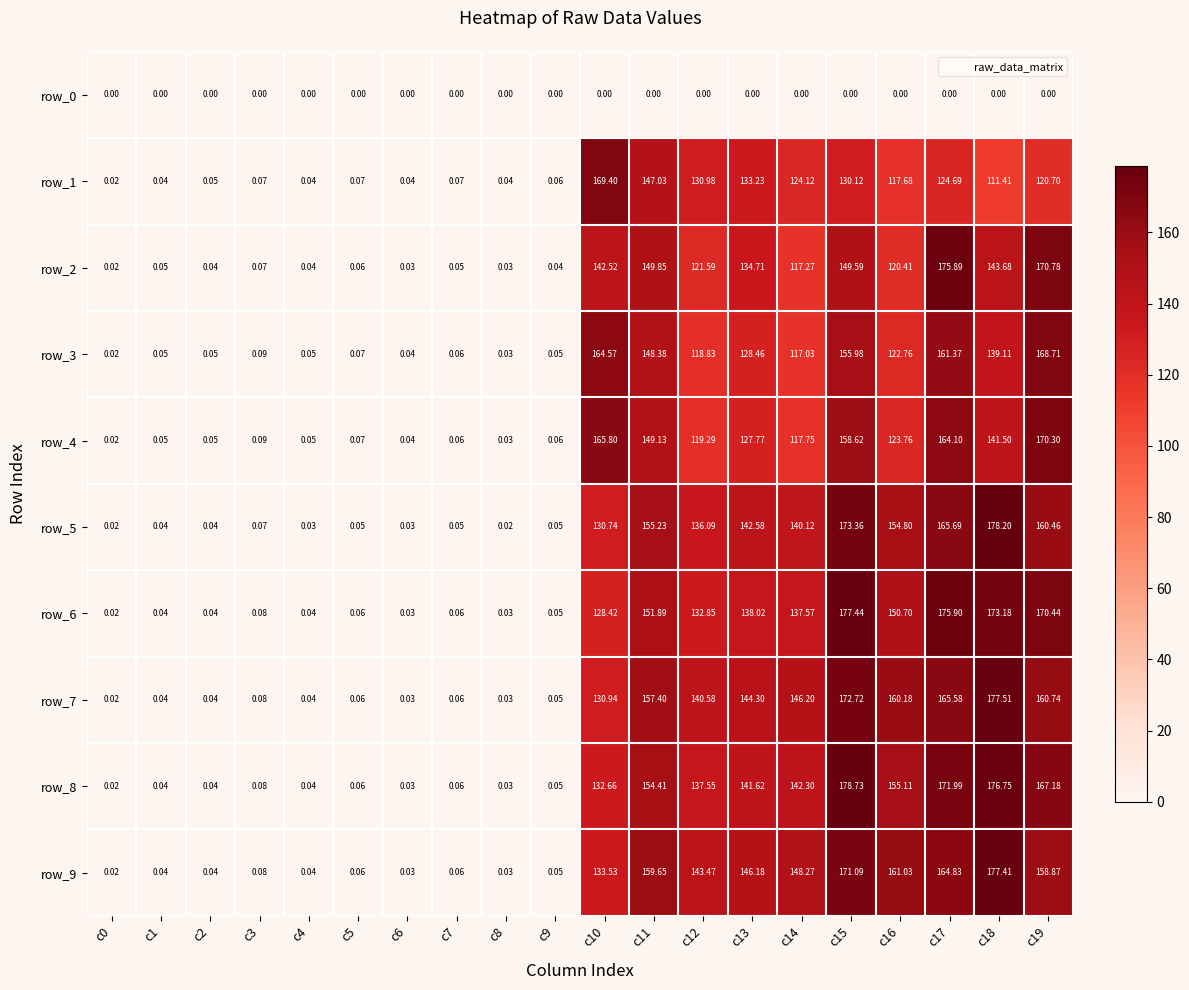

What is the difference between the highest and lowest values at c18?

178.2